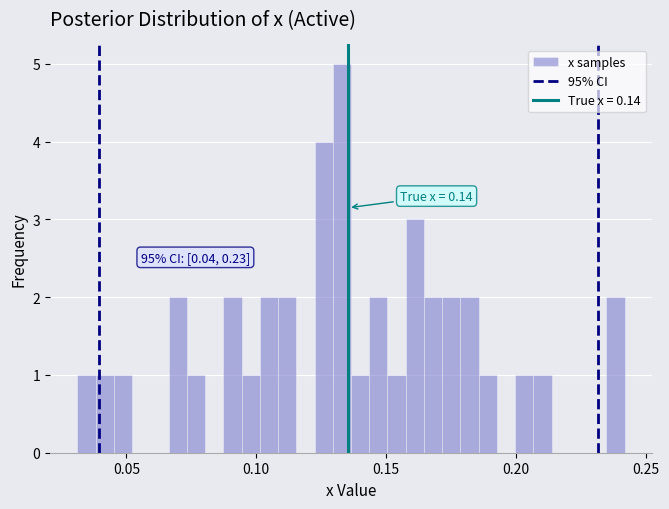

Around what value on the x-axis is the tallest bar? Give the approximate position of its centre, as read against the axis.

0.135